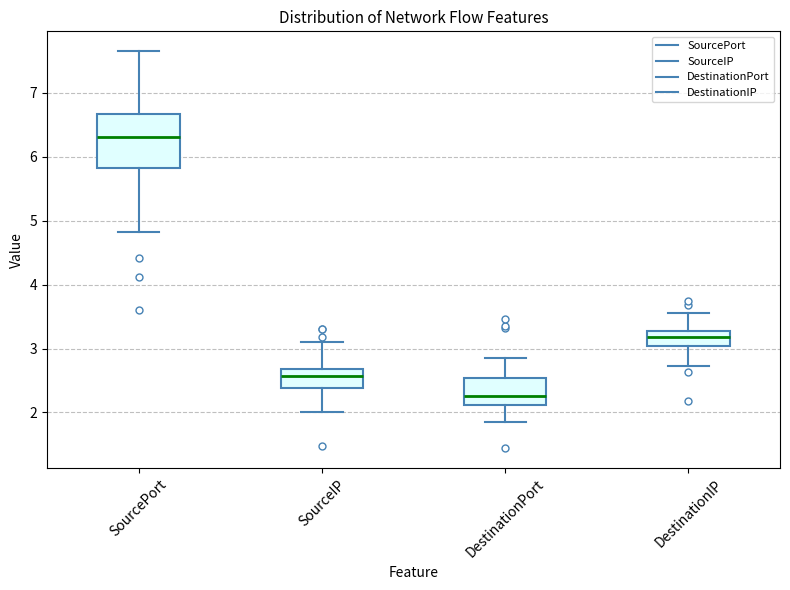

Where does the lower whisker of the box for DestinationIP end on the y-axis? The values are not printed on the chart, so give them approximately, as read against the axis.

2.7